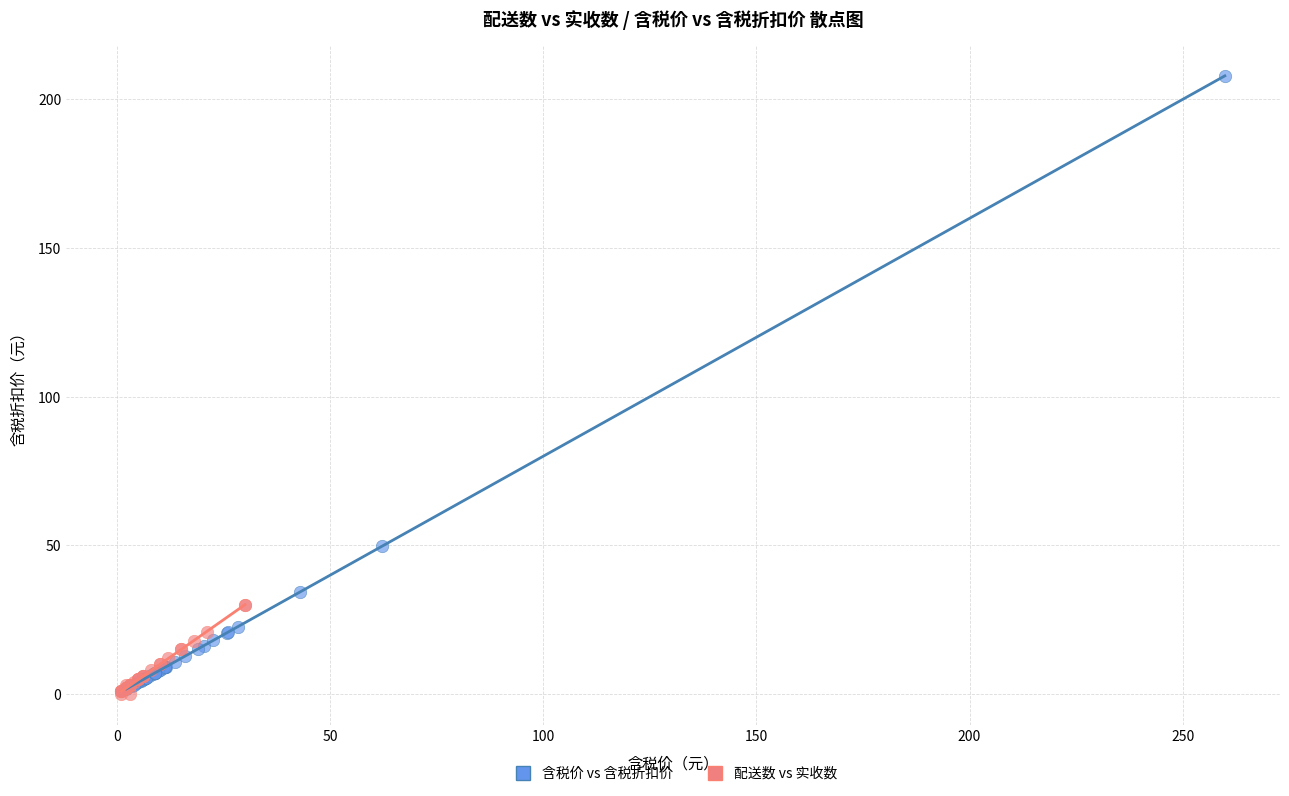

Which series has the largest Y range (max minus min)?

含税价 vs 含税折扣价